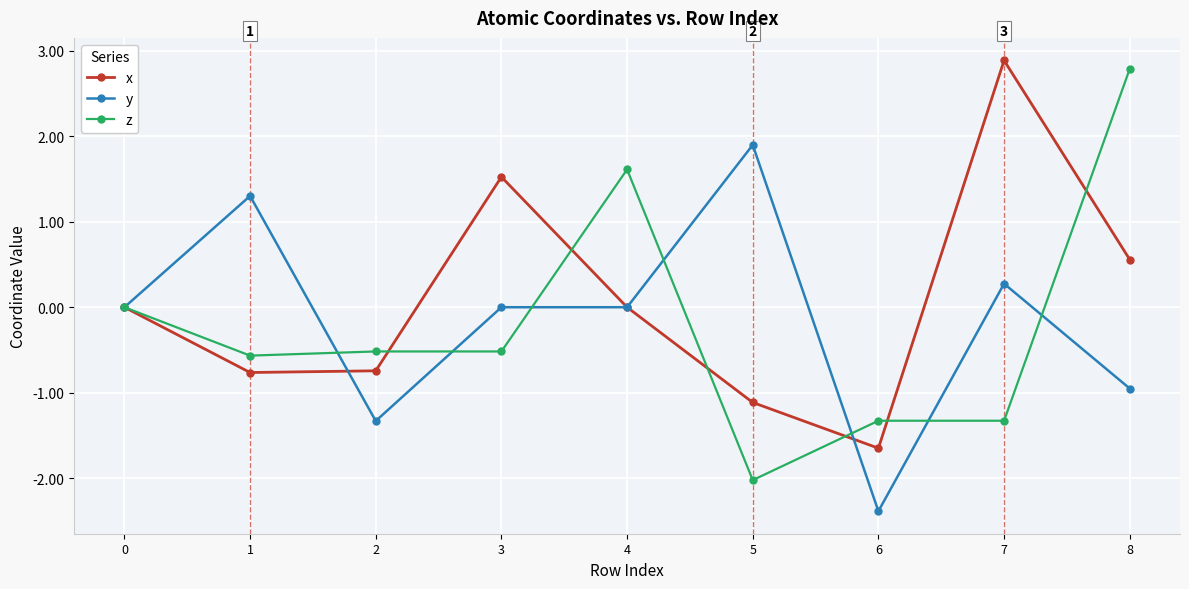

How many lines are shown in the chart?

3